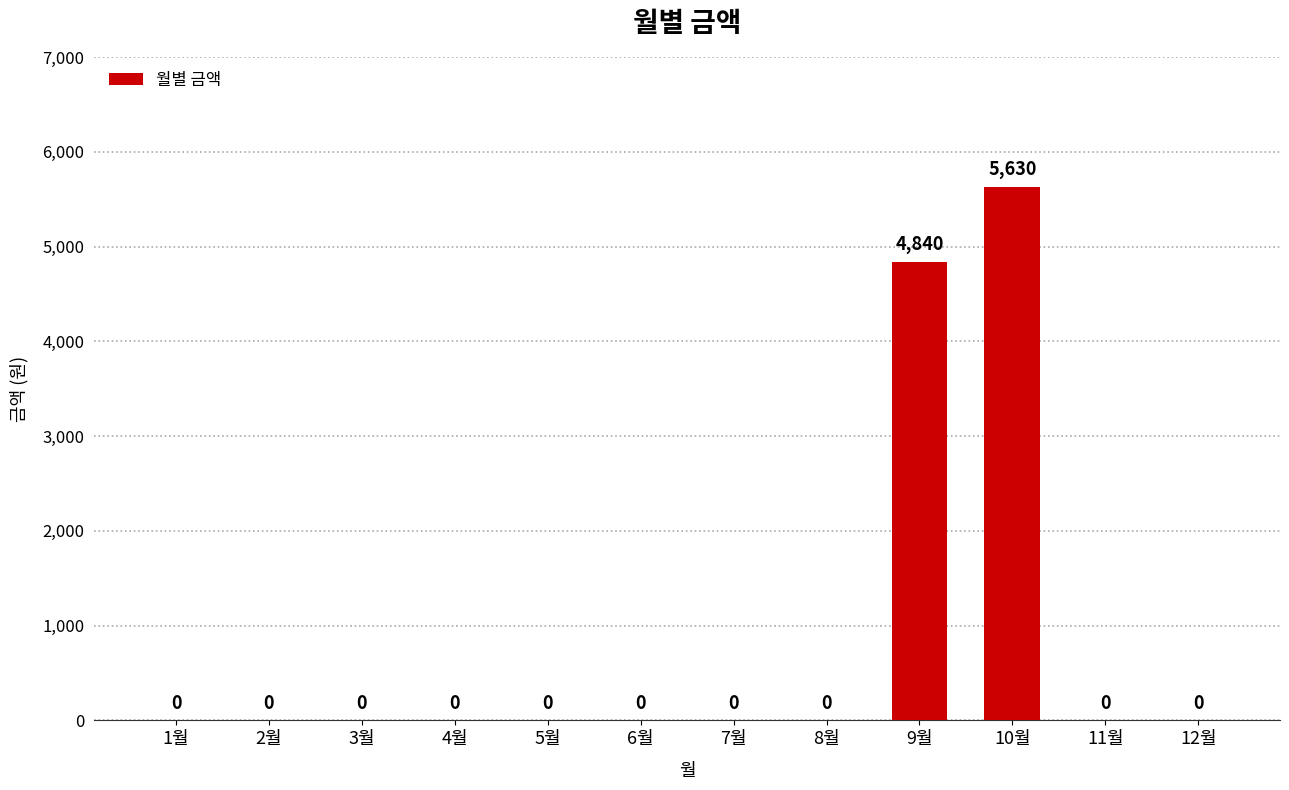

Reading right to left, list all the values displayed in this chart.

12월=0	11월=0	10월=5630	9월=4840	8월=0	7월=0	6월=0	5월=0	4월=0	3월=0	2월=0	1월=0